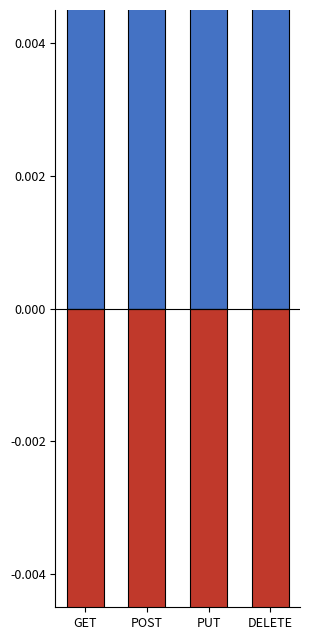

How many groups of bars are there?

4